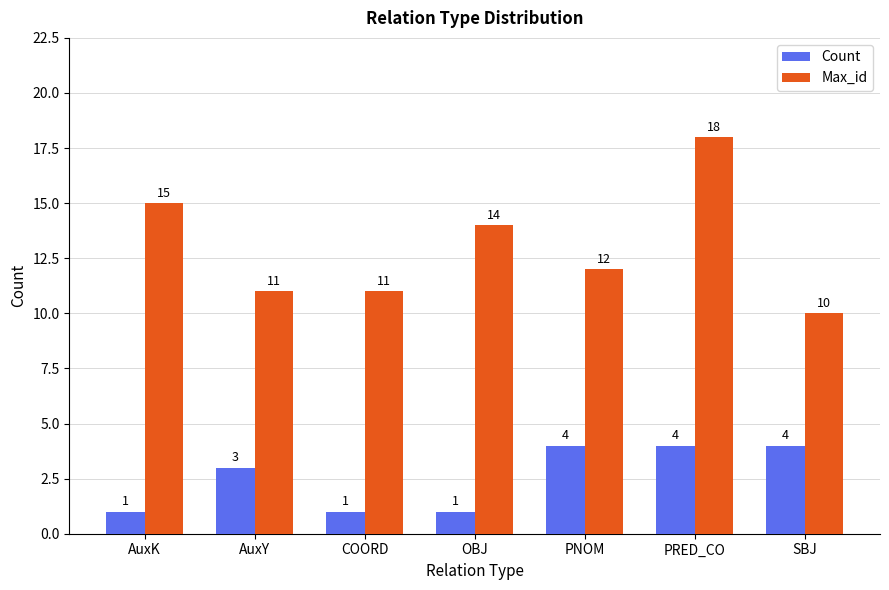

Rank the series by their maximum value, from highest to lowest.

Max_id, Count